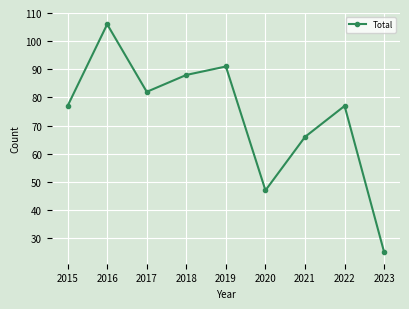

What is the approximate value at 2018?

88